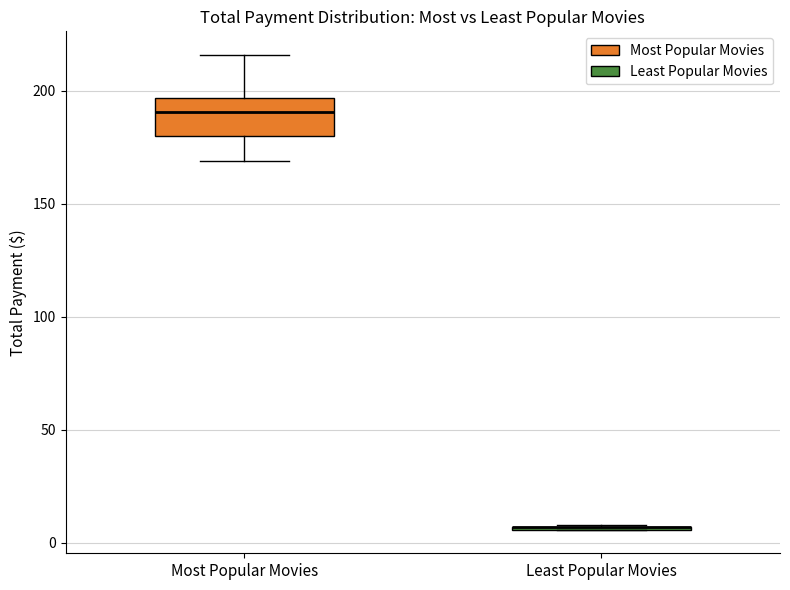

Comparing the boxes themselves (not the whiskers), which one is the tallest?

Most Popular Movies